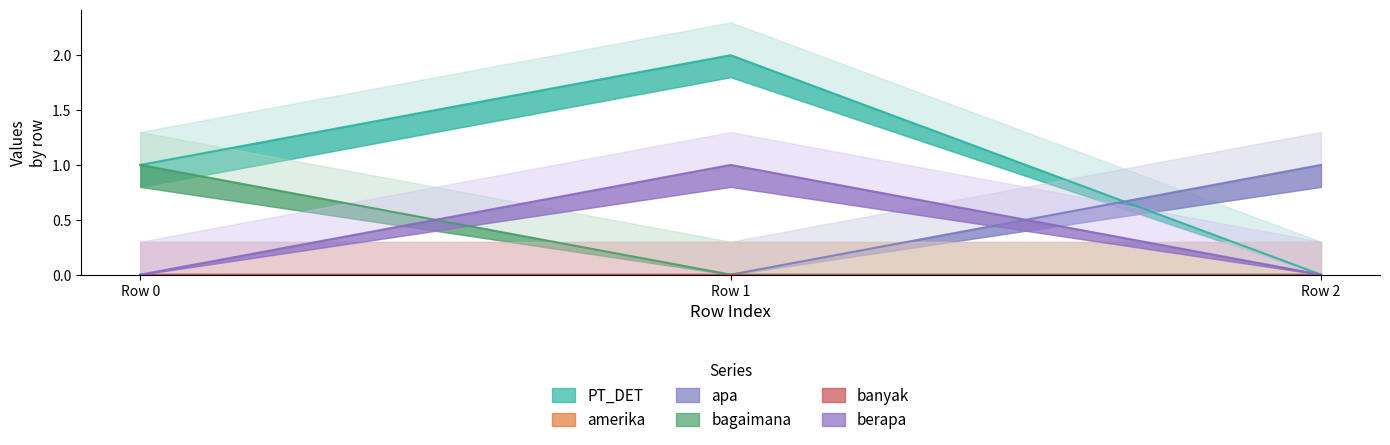

At how many categories does at least one series exceed 1?

1